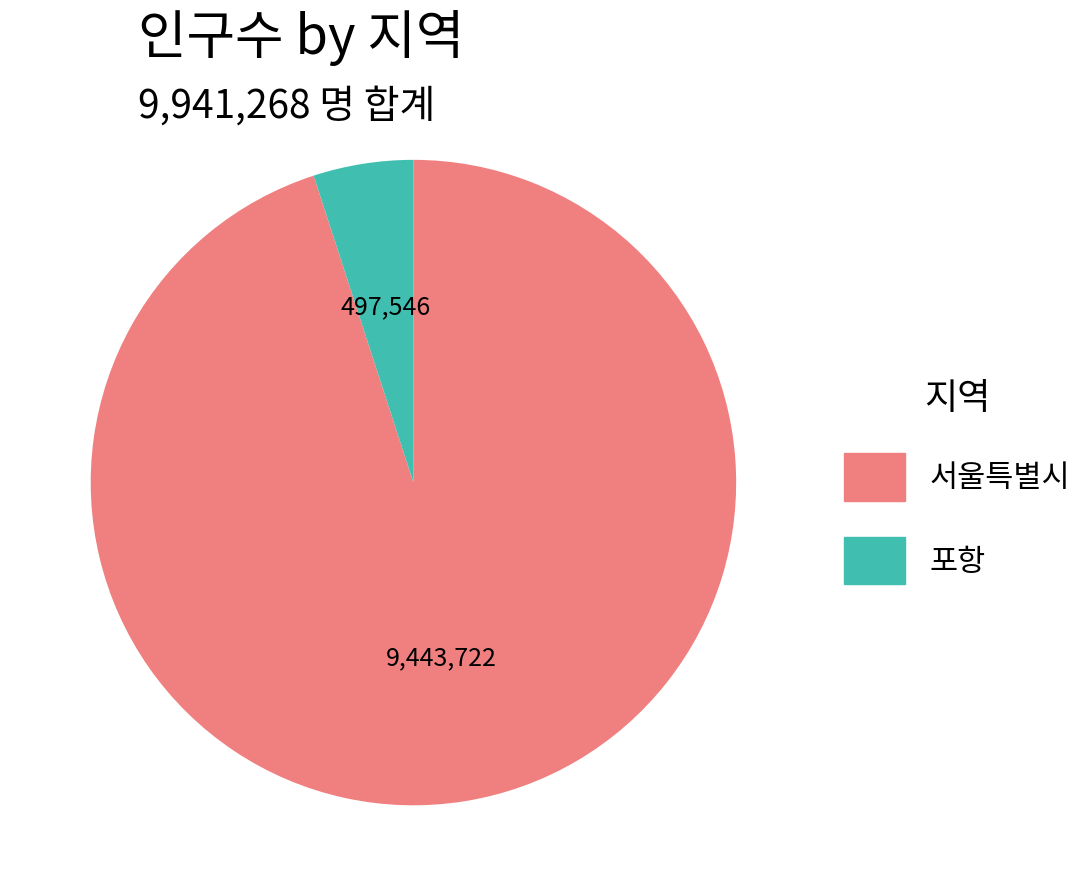

Combined, do 서울특별시 and 포항 account for over 50%?

Yes